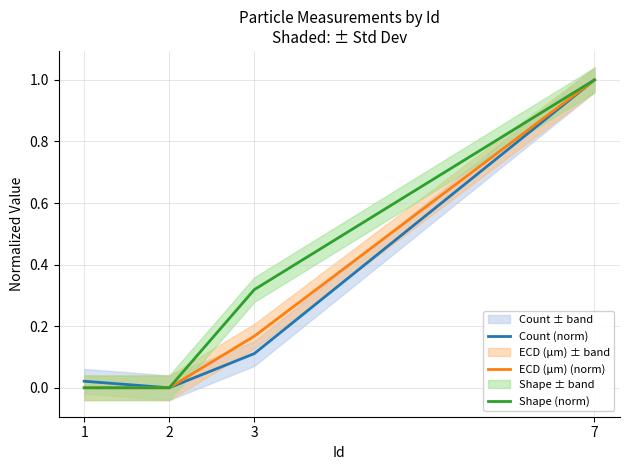

What is the value of the Count (norm) point at the 3rd from the left?

0.1